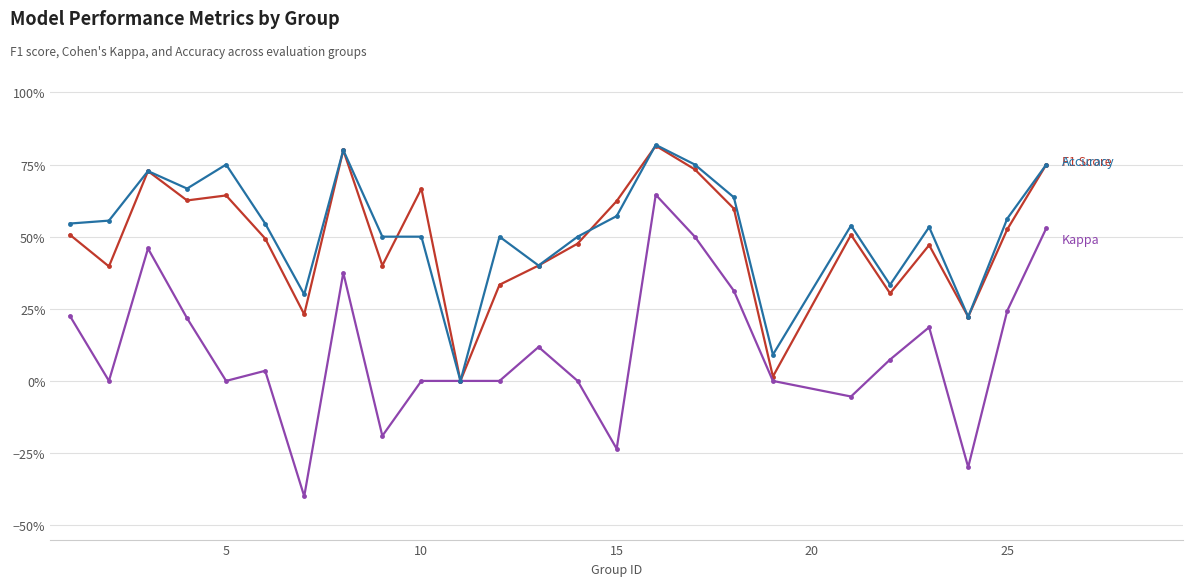

How many categories are shown in the chart?

25